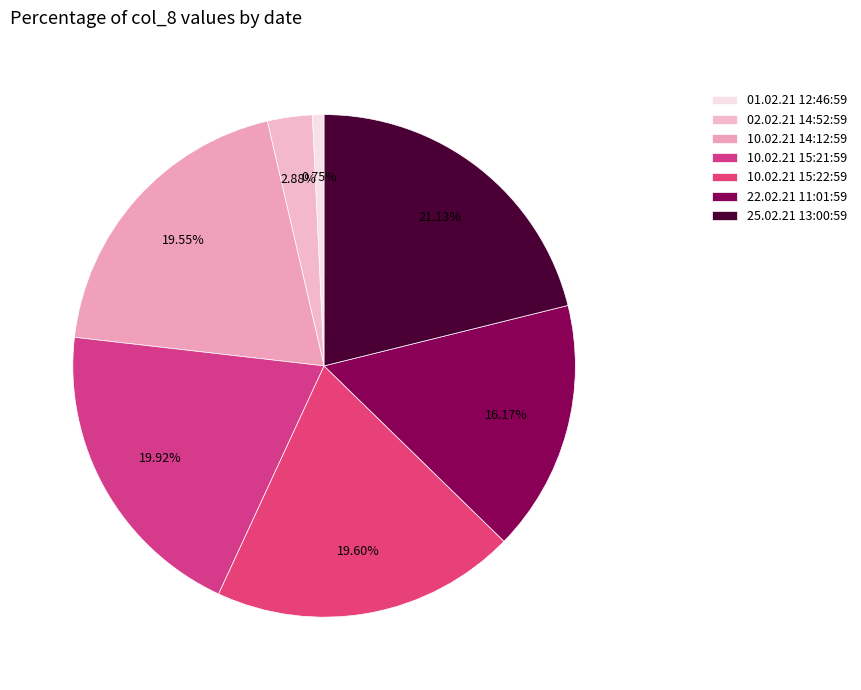

The 22.02.21 11:01:59 slice represents 16% of the pie. True or false?

True